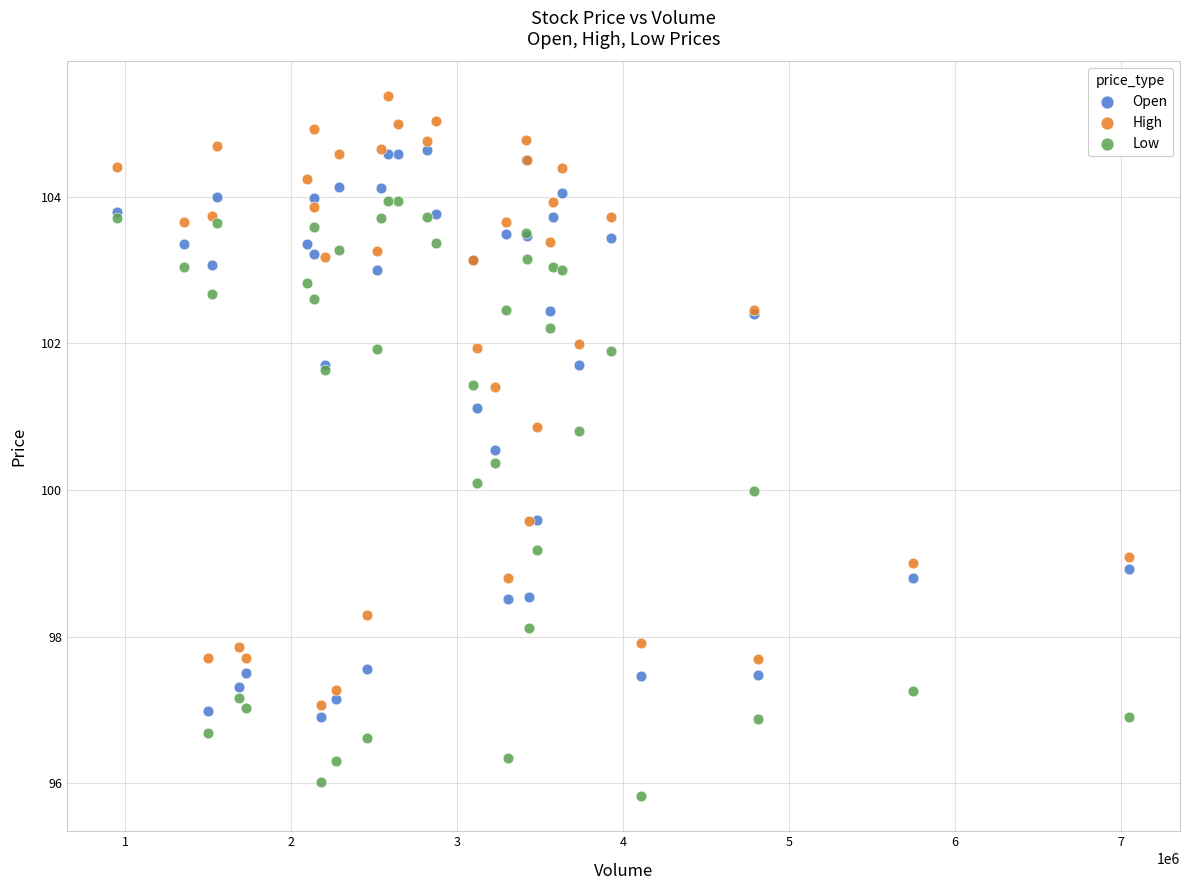

What is the X range (max minus min) for the scatter plot?

6099399.0